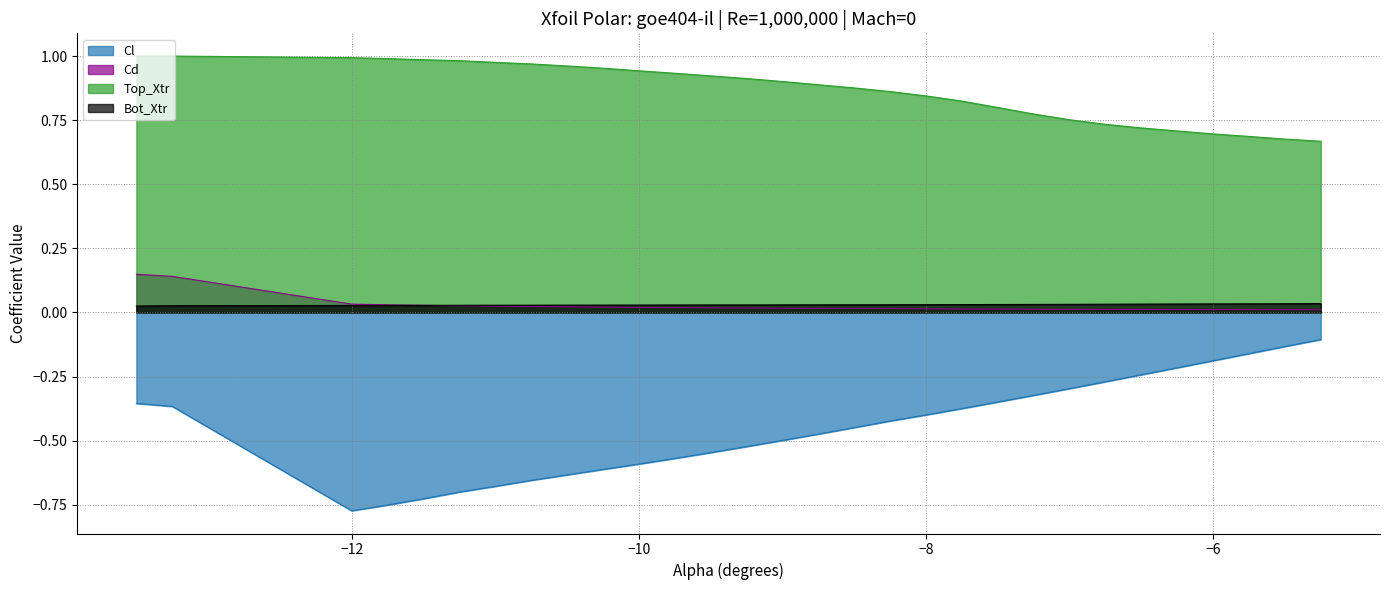

True or false: Cd has more than 2 points higher than both neighbors.

False